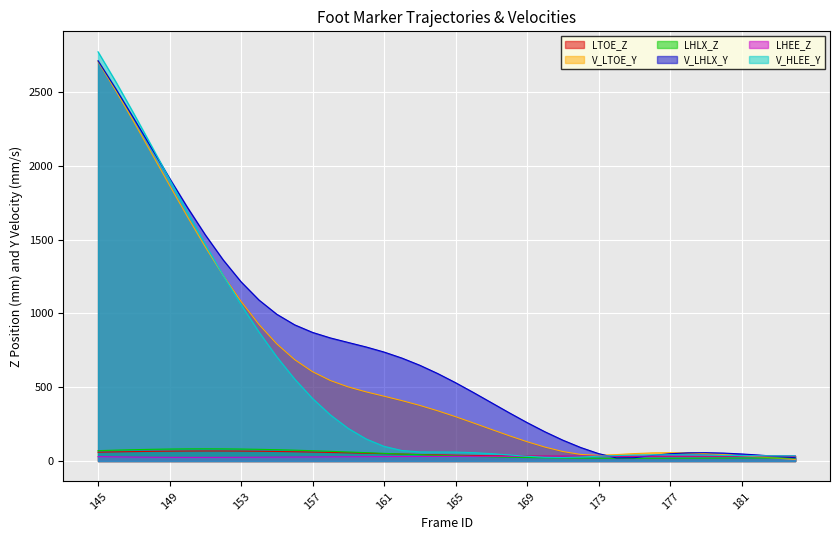

True or false: LHLX_Z and V_HLEE_Y intersect in this chart.

False